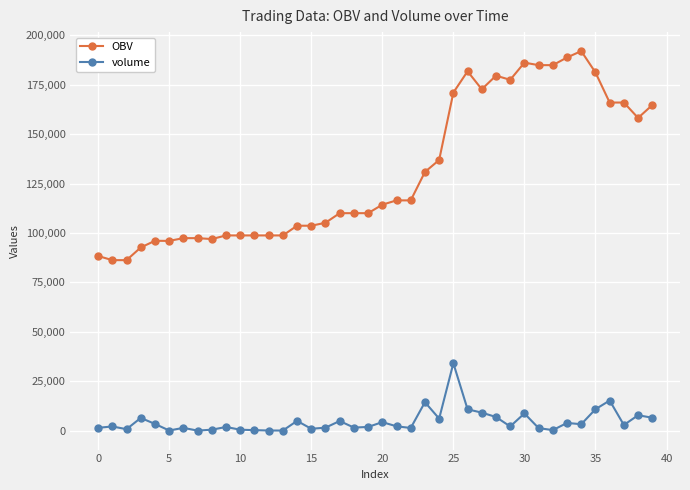

What is the maximum value shown in the chart?

192045.2